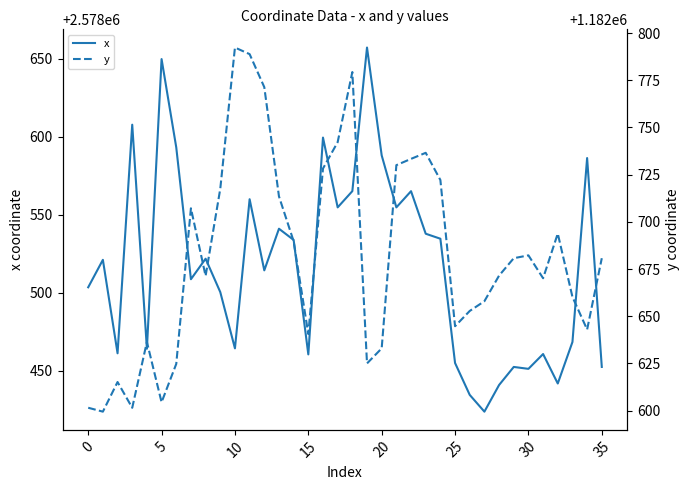

Is it true that x equals 4242374.8 at 30?

False